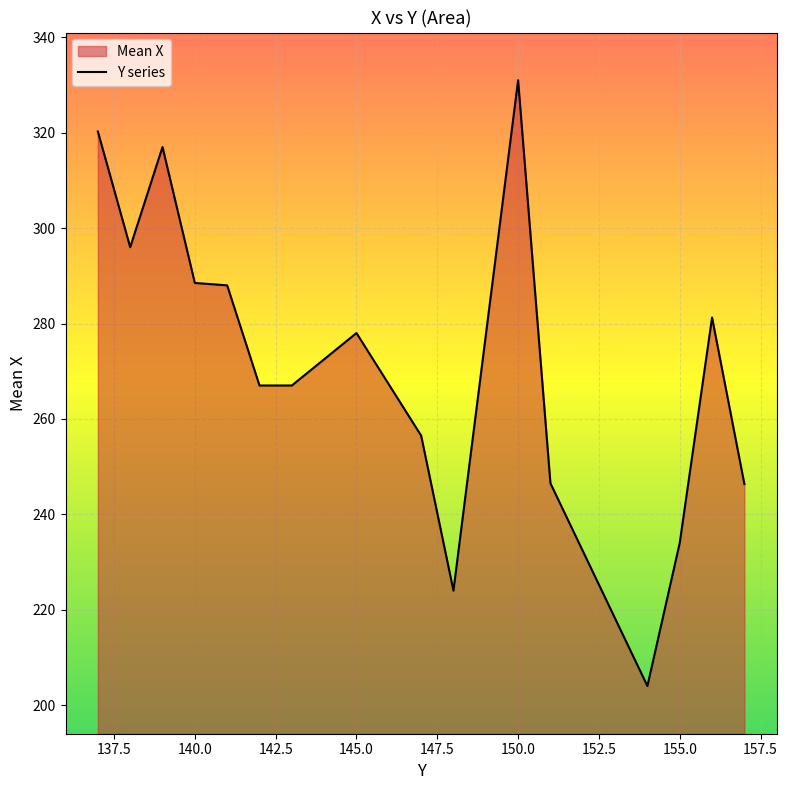

Count the number of data series in this chart.

1